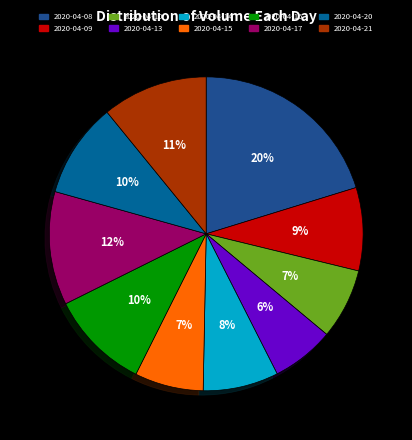

Is there any slice that represents more than half of the pie?

No